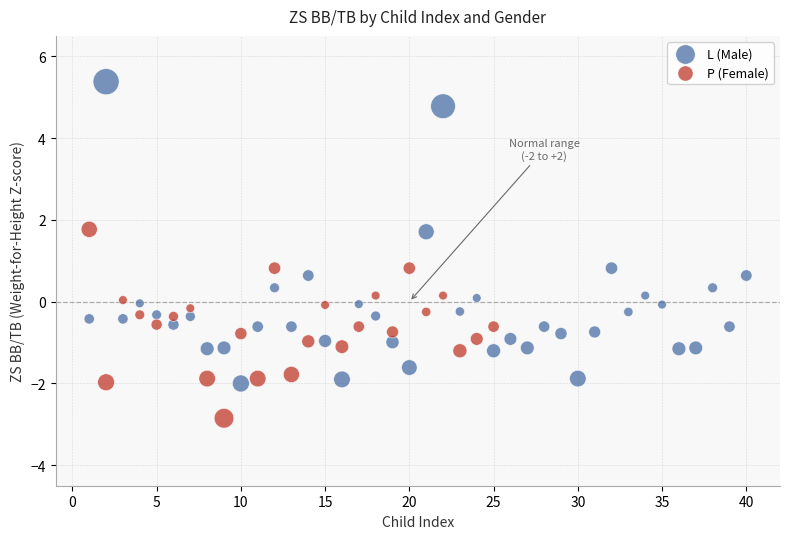

Which series has the largest Y range (max minus min)?

L (Male)